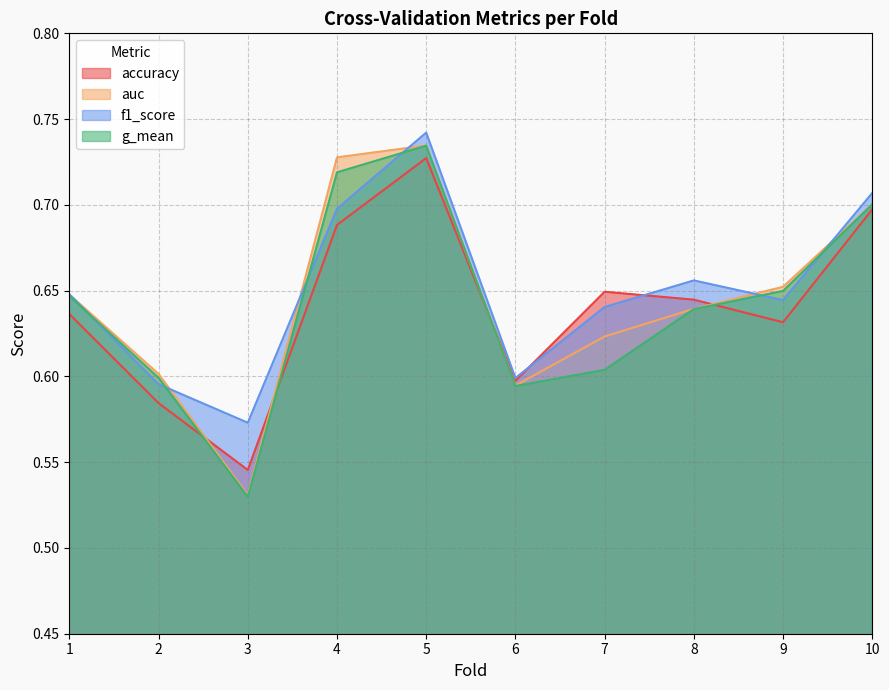

Where do g_mean and f1_score first cross each other?

1 and 2